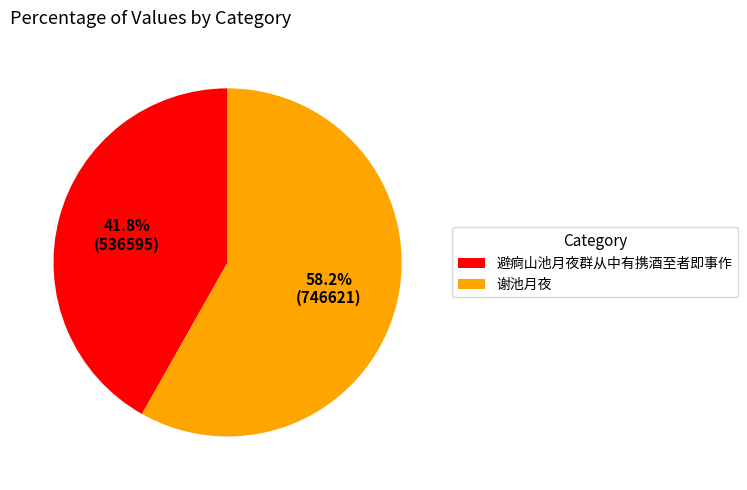

Which slice is the smallest?

避痾山池月夜群从中有携酒至者即事作